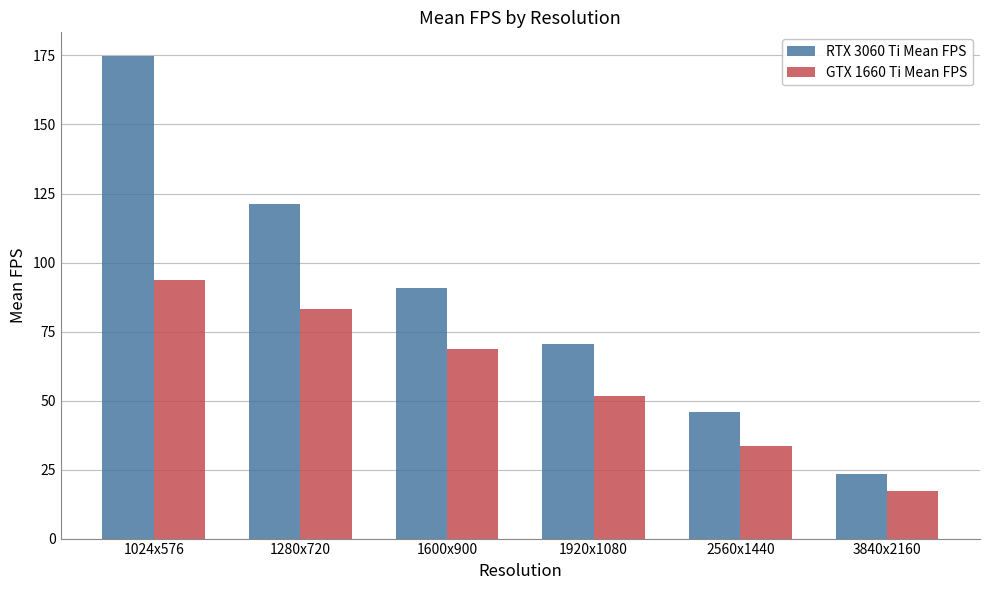

Where is RTX 3060 Ti Mean FPS nearest to the value 99?

1600x900